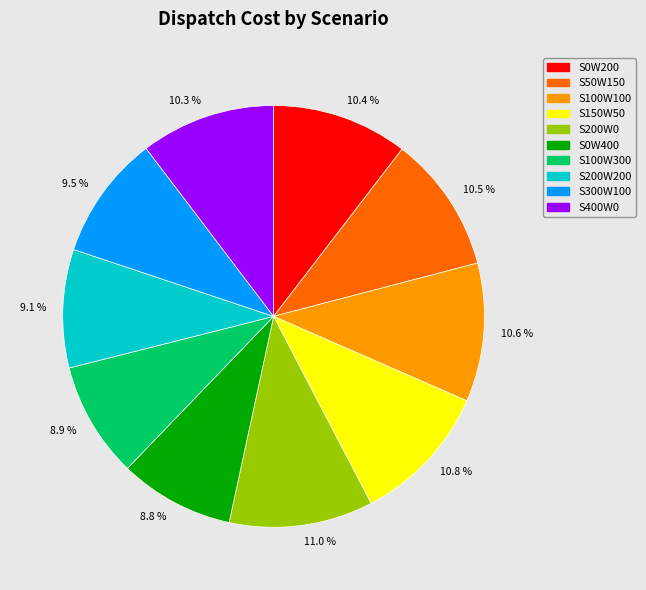

Is there any slice that represents more than half of the pie?

No